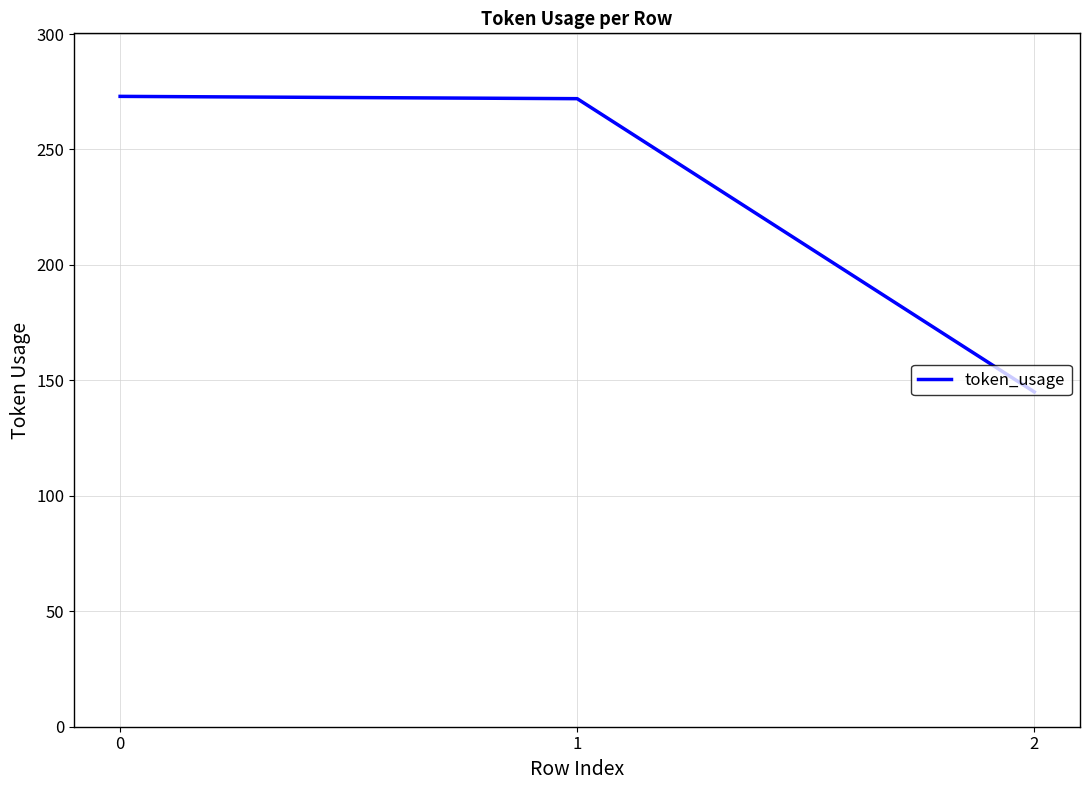

Which label corresponds to the smallest value in the chart?

2